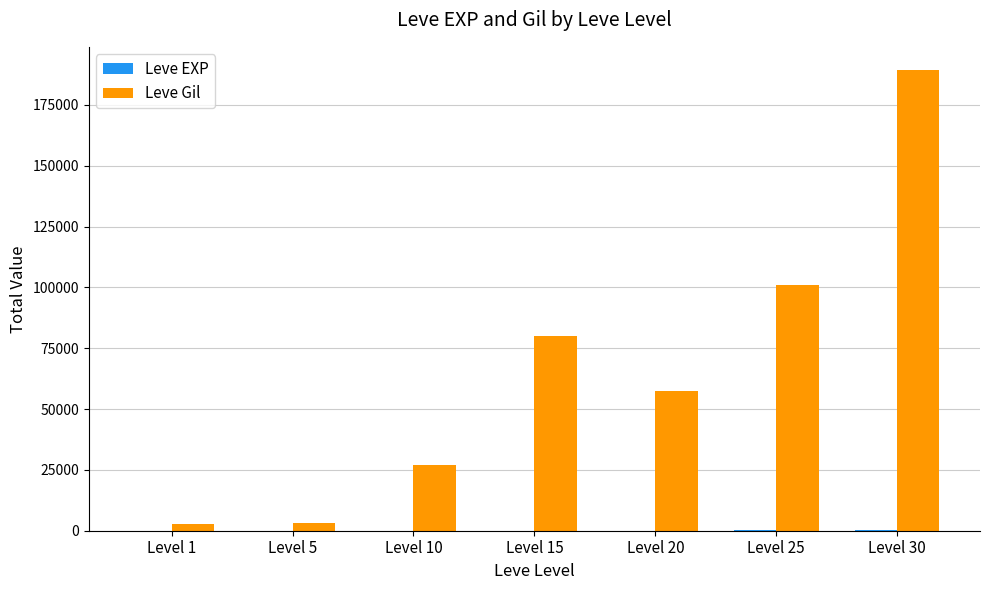

Between Level 15 and Level 25, which series saw the biggest shift?

Leve Gil